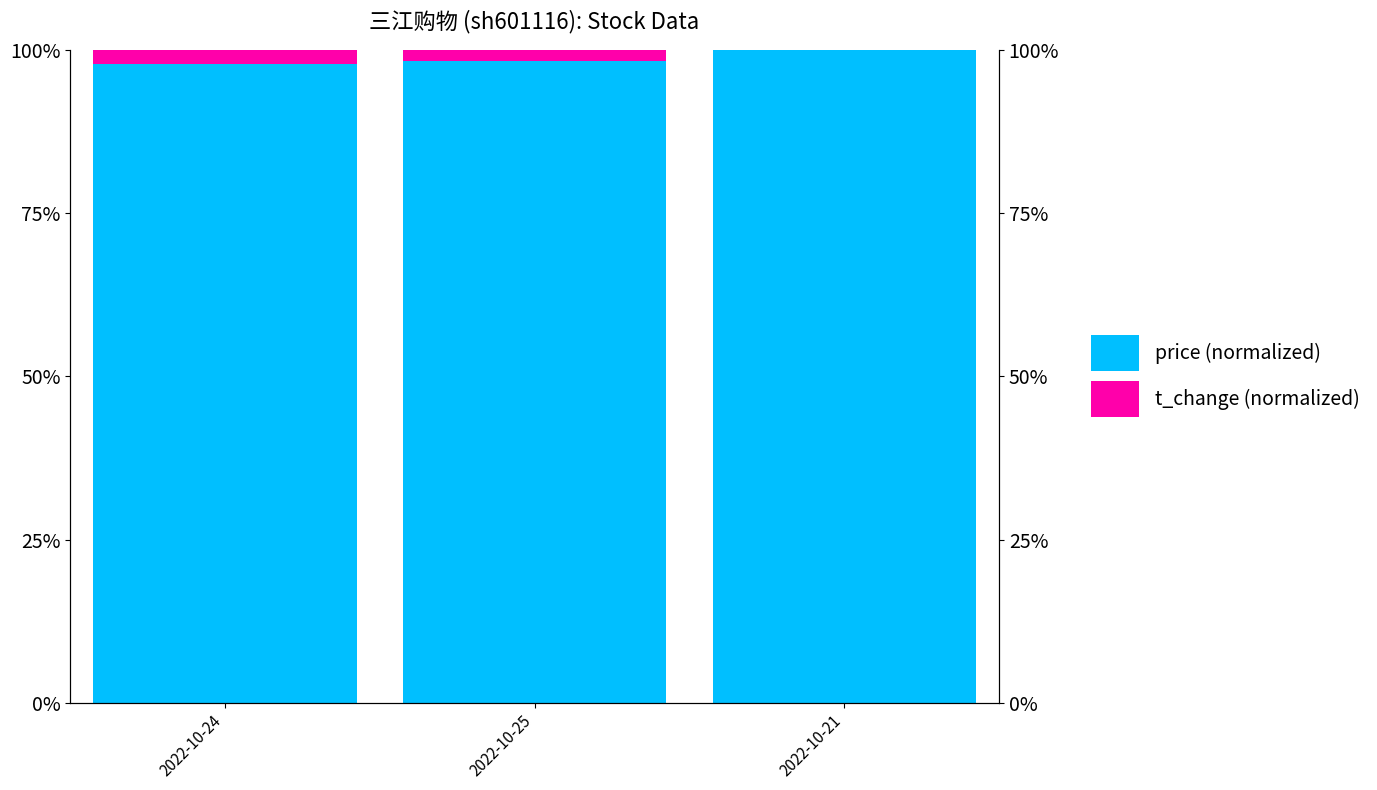

Are the bars horizontal?

No